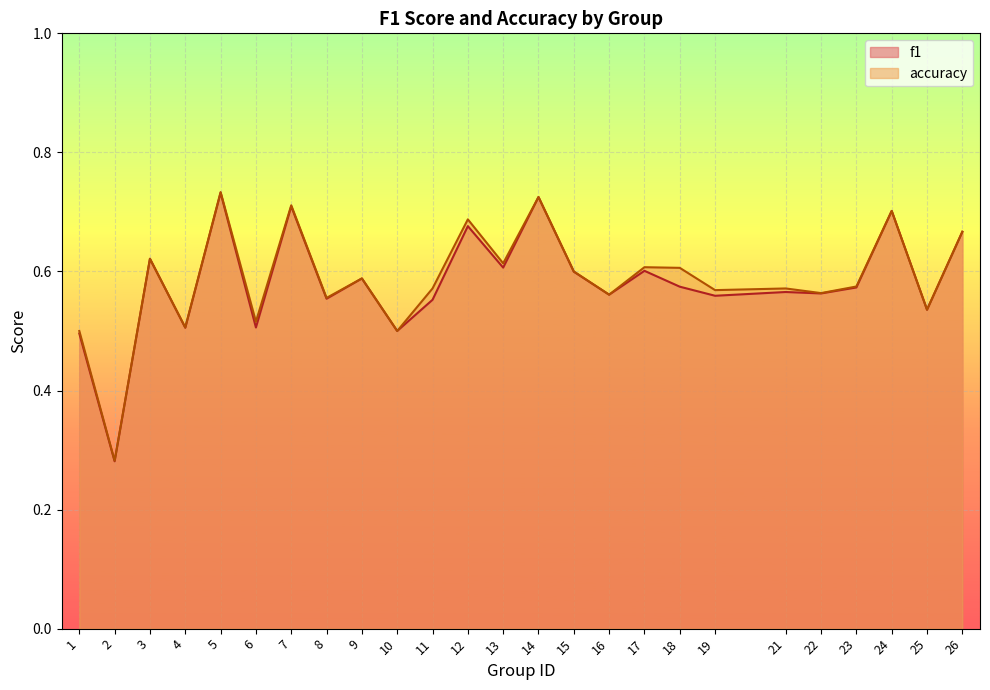

At which label is f1 closest to 0?

2